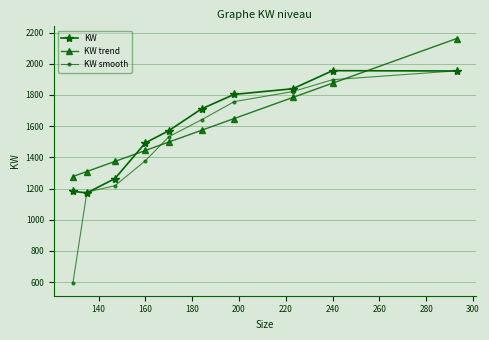

How many values in the KW trend series exceed 1573?

5